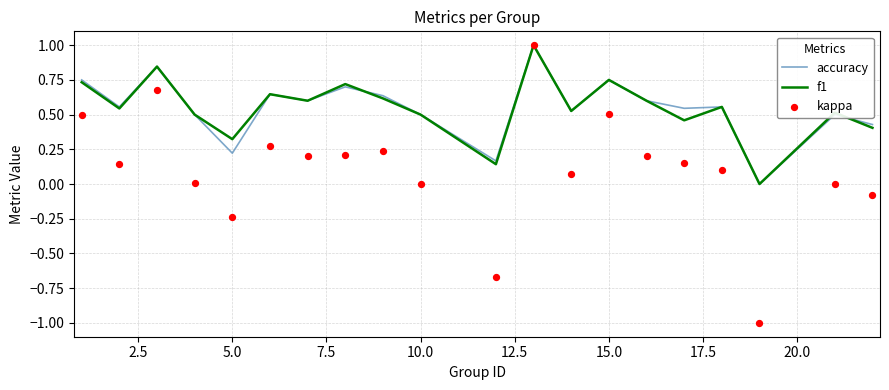

At how many categories does at least one series exceed 0?

19